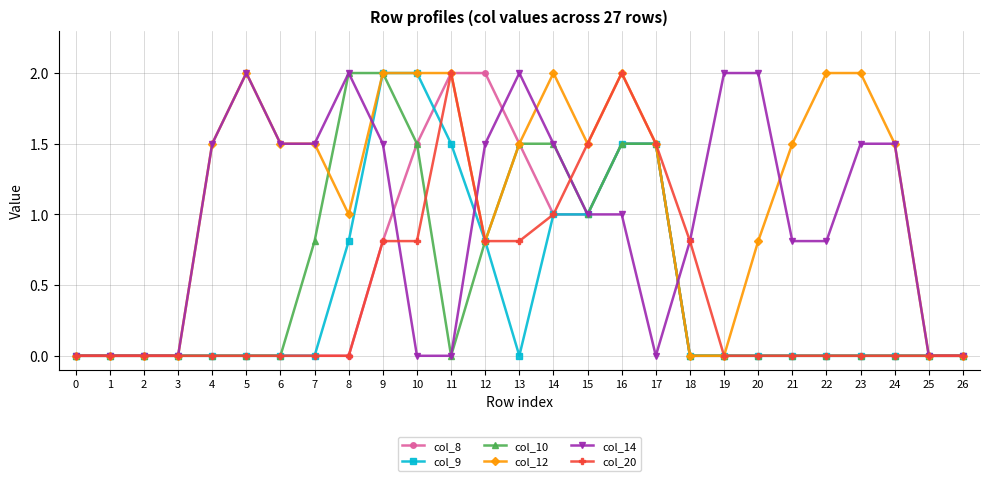

Which series changed the most between 10 and 22?

col_9